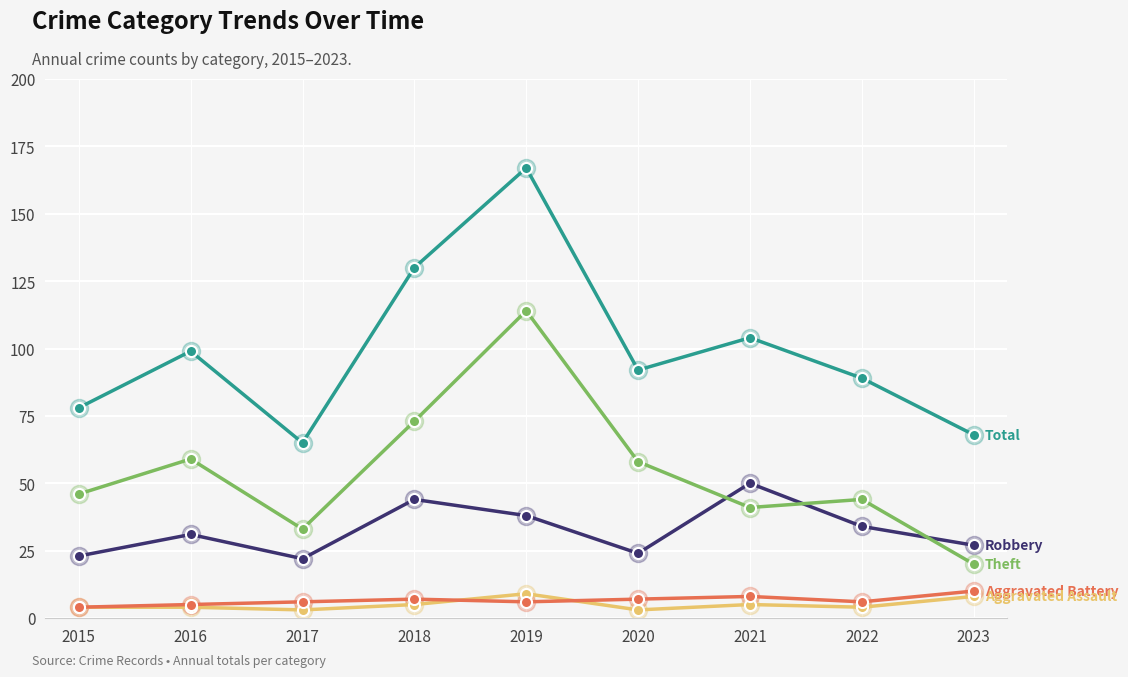

Which category has the highest value across all series?

2019